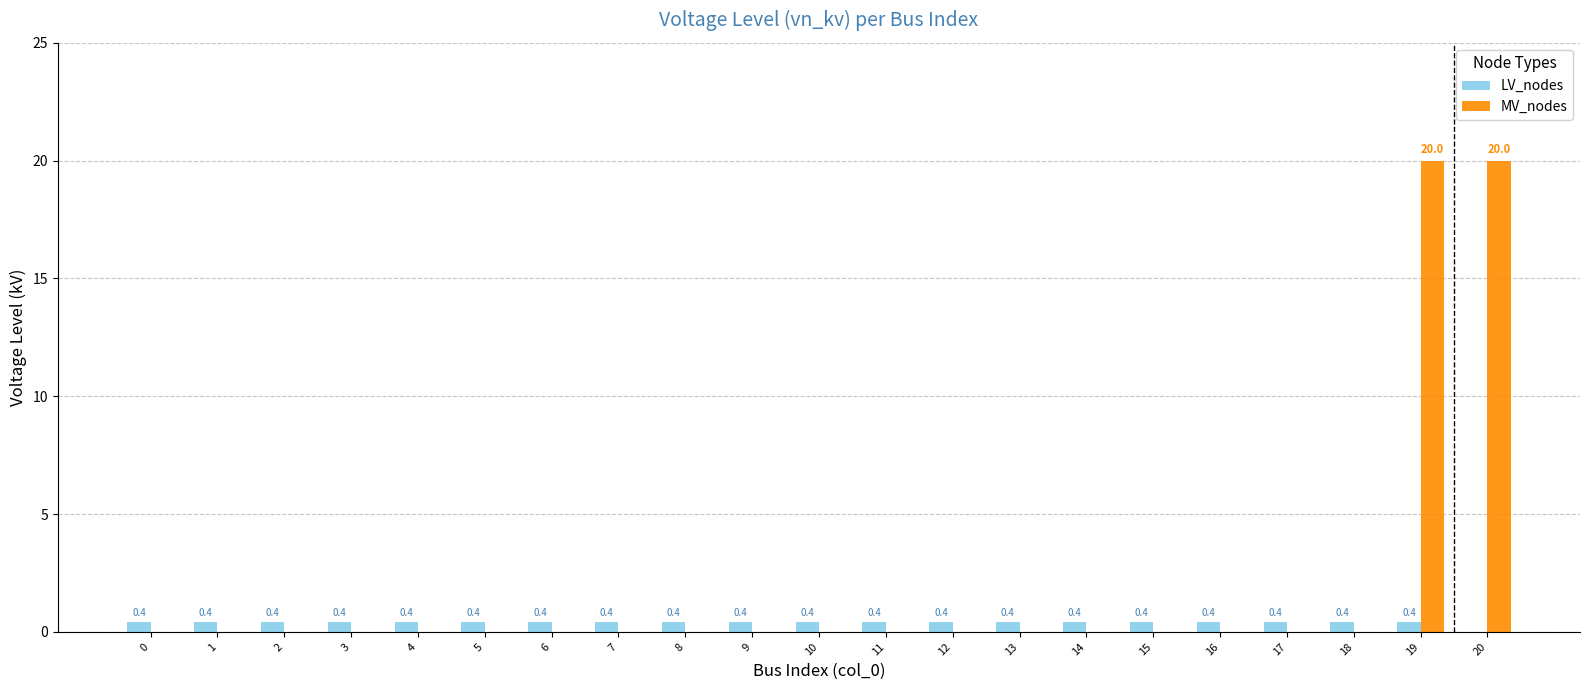

What is the sum of the LV_nodes values at 7 and 10?

0.8